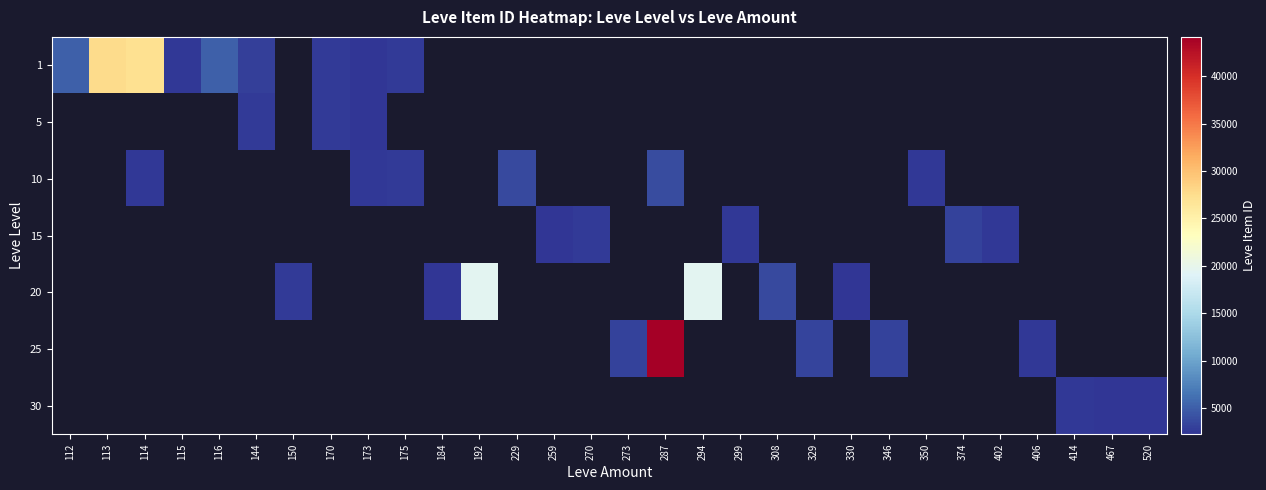

How many series are shown in this chart?

7